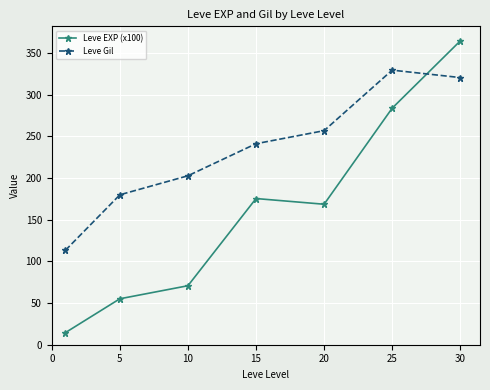

How many data points does each series have?

7